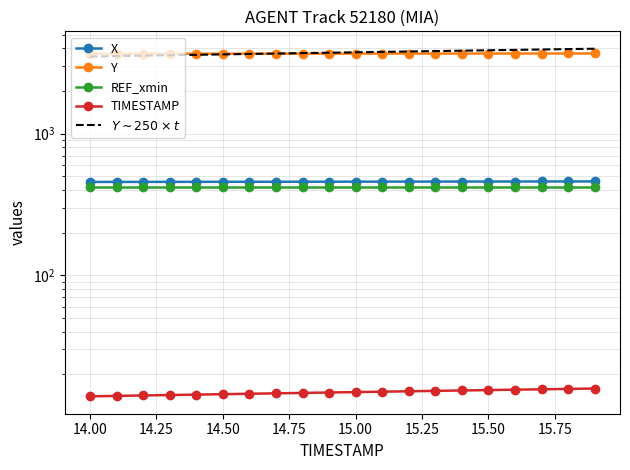

What is the difference between the maximum and second lowest values in the X series?

3.7